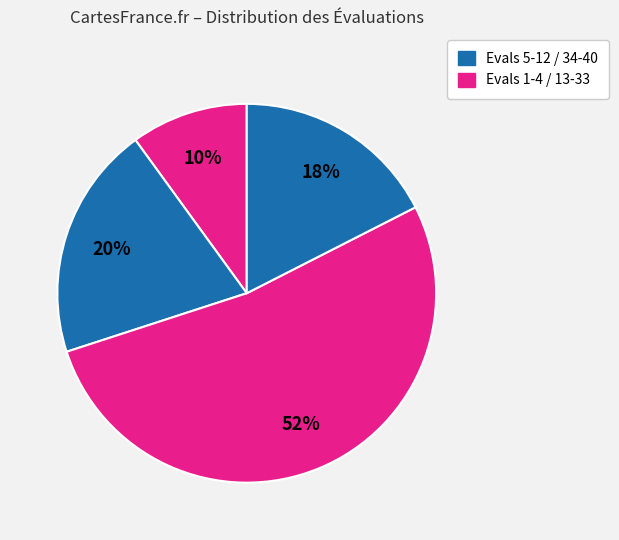

Count the number of slices in the pie.

4